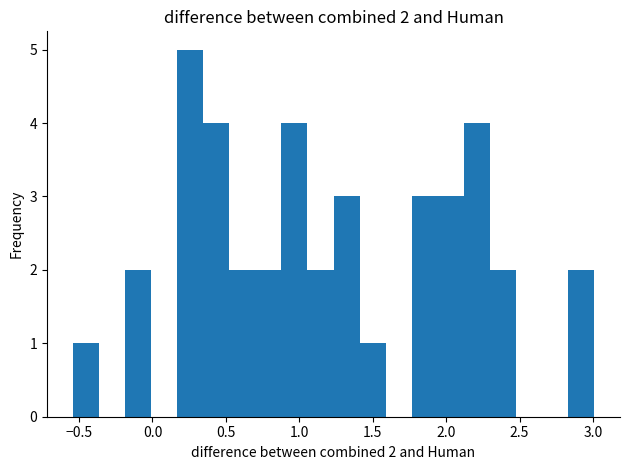

Read against the x-axis, roughly where is the centre of the tallest bar?

0.25